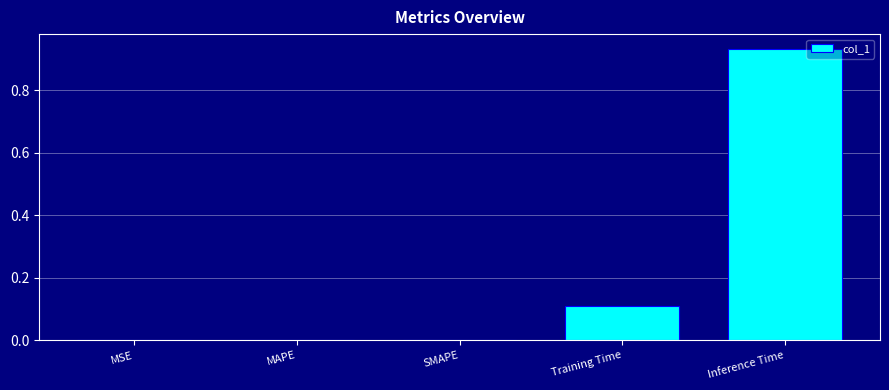

The value at Training Time is 0.1. True or false?

True